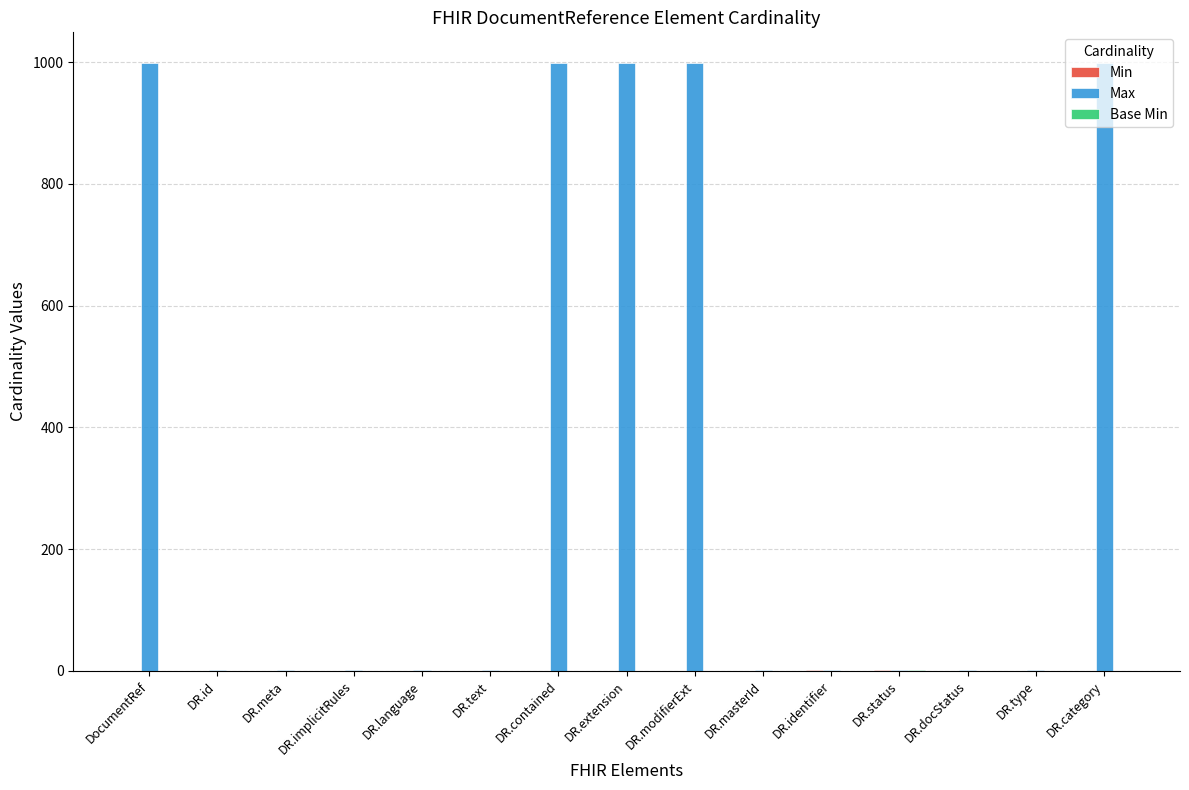

Which series has the largest total across all categories?

Max